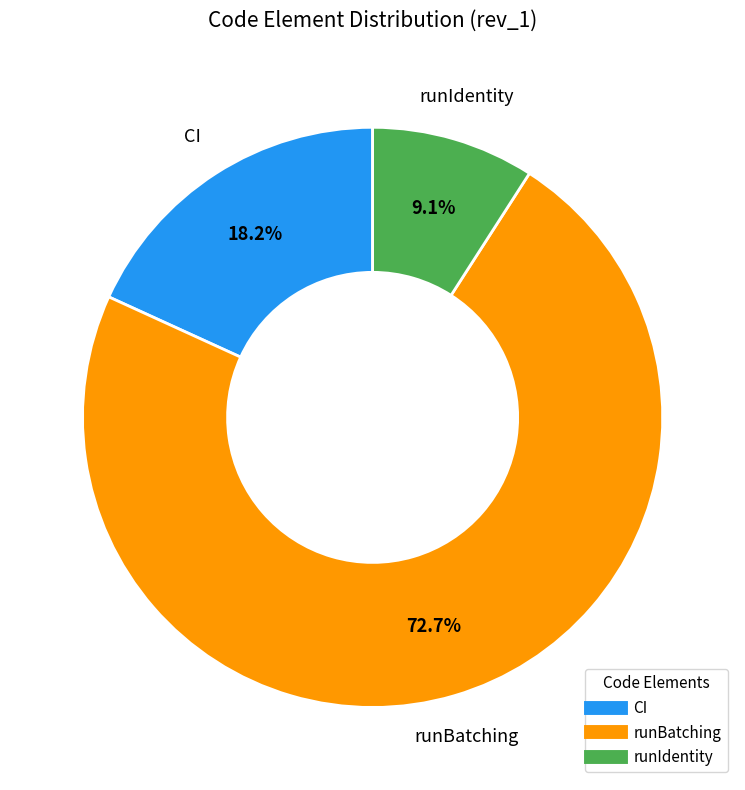

Count the number of slices in the pie.

3